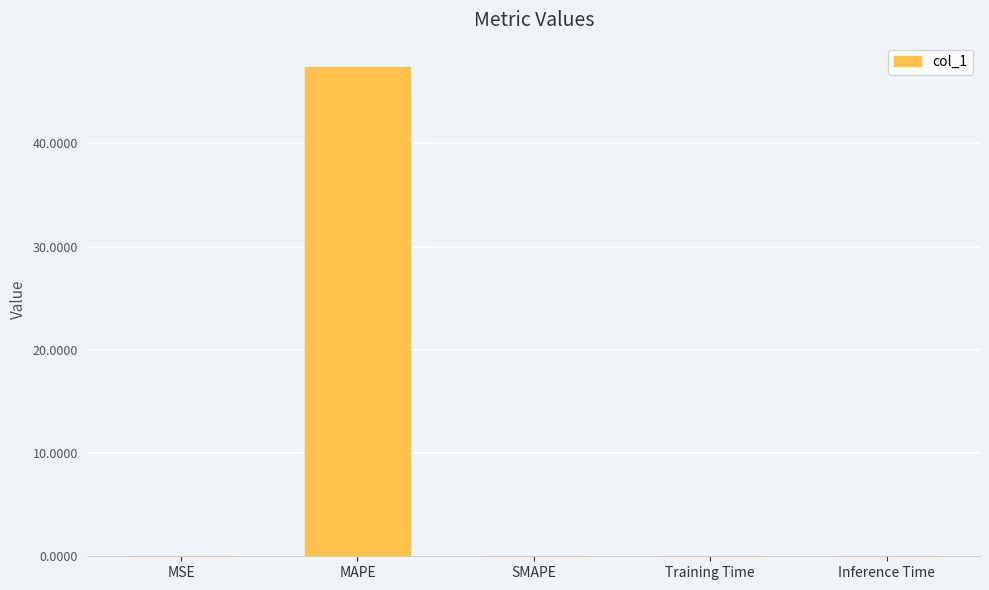

What is the approximate value at MAPE?

47.4